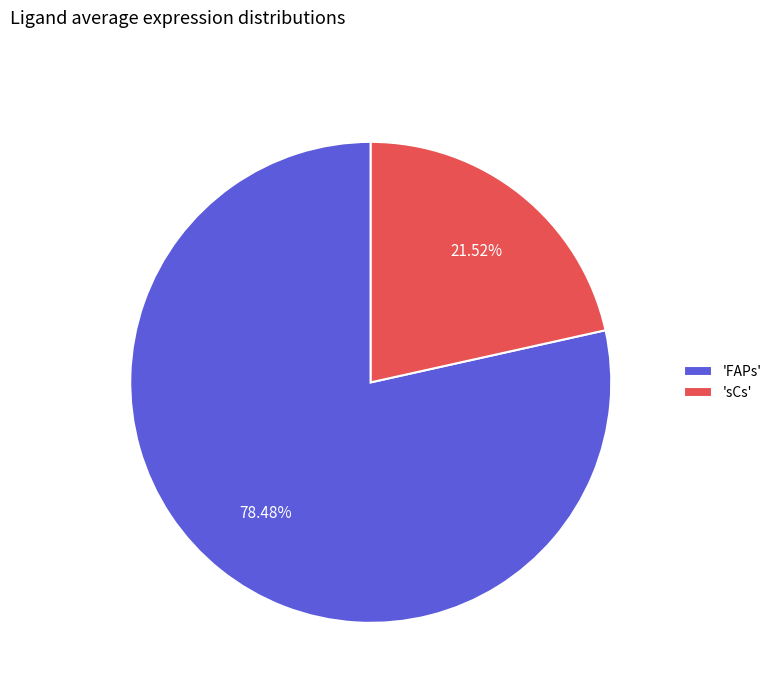

Rank the categories by value from highest to lowest.

'FAPs', 'sCs'